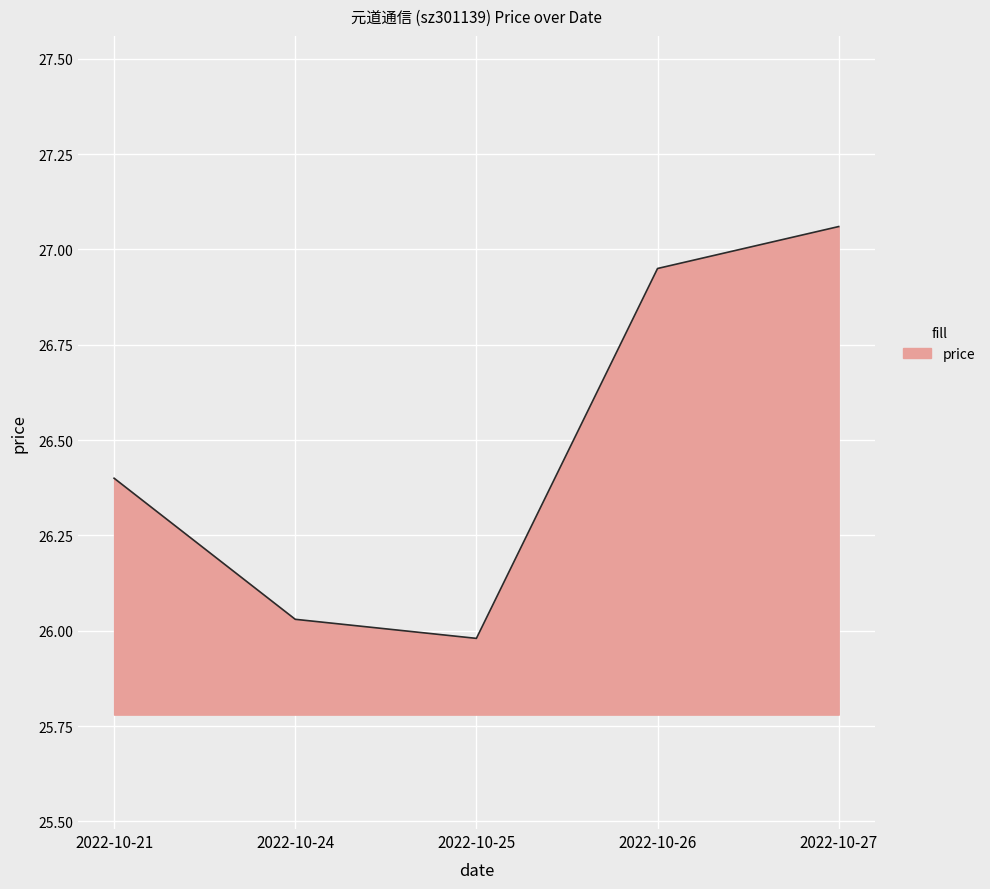

Which has a higher value, 2022-10-25 or 2022-10-27?

2022-10-27